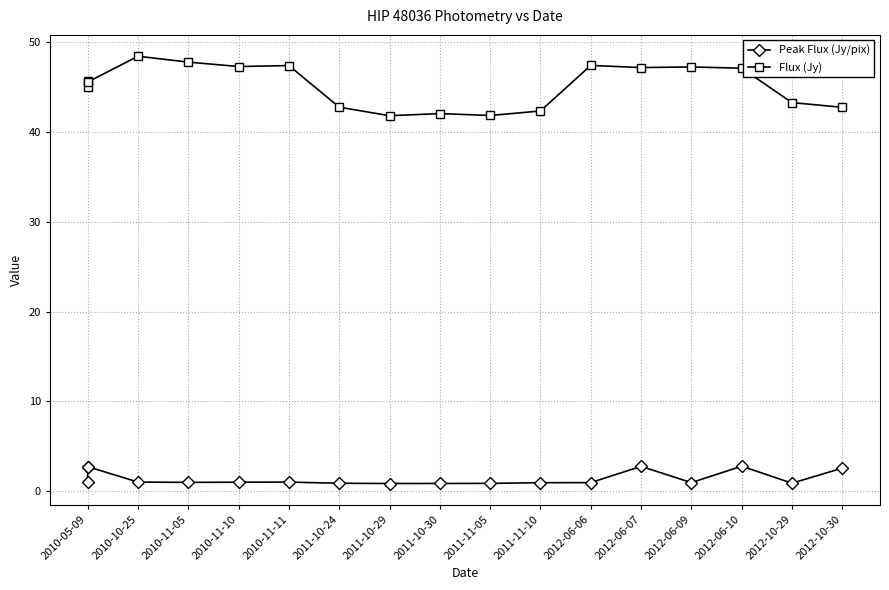

Reading left to right, list all the values displayed in this chart.

Peak Flux (Jy/pix): 1.0	2.7	2.7	1.0	1.0	1.0	1.0	0.9	0.9	0.9	0.9	1.0	1.0	2.8	1.0	2.8	0.9	2.6
Flux (Jy): 45.0	45.7	45.6	48.4	47.8	47.3	47.4	42.8	41.8	42.1	41.8	42.3	47.4	47.2	47.3	47.1	43.3	42.8